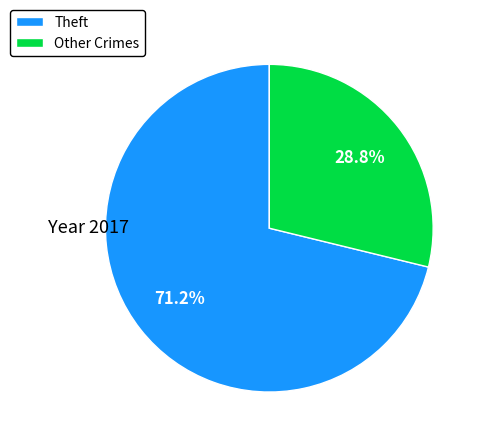

Rank the categories by value from lowest to highest.

Other Crimes, Theft